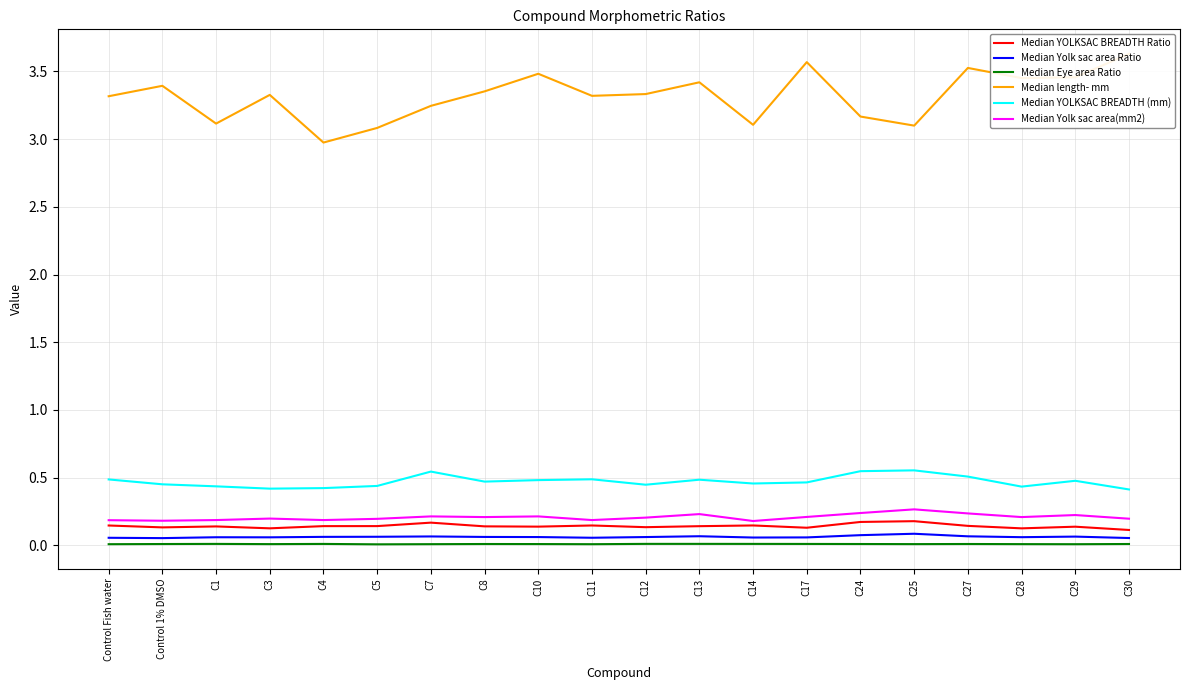

Where is Median YOLKSAC BREADTH (mm) nearest to the value 0?

C30